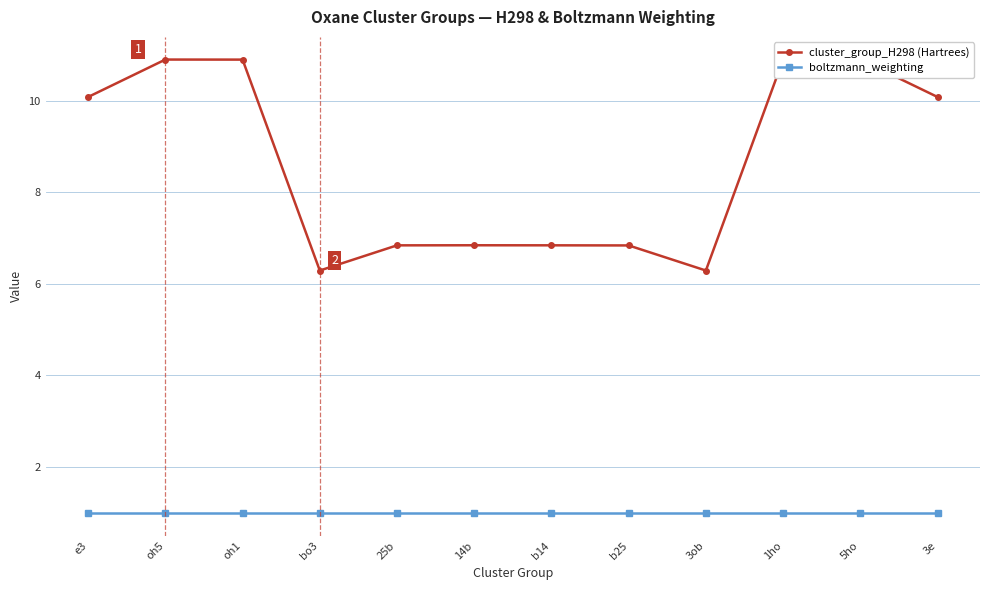

List the series in order of their peak value, highest first.

cluster_group_H298 (Hartrees), boltzmann_weighting